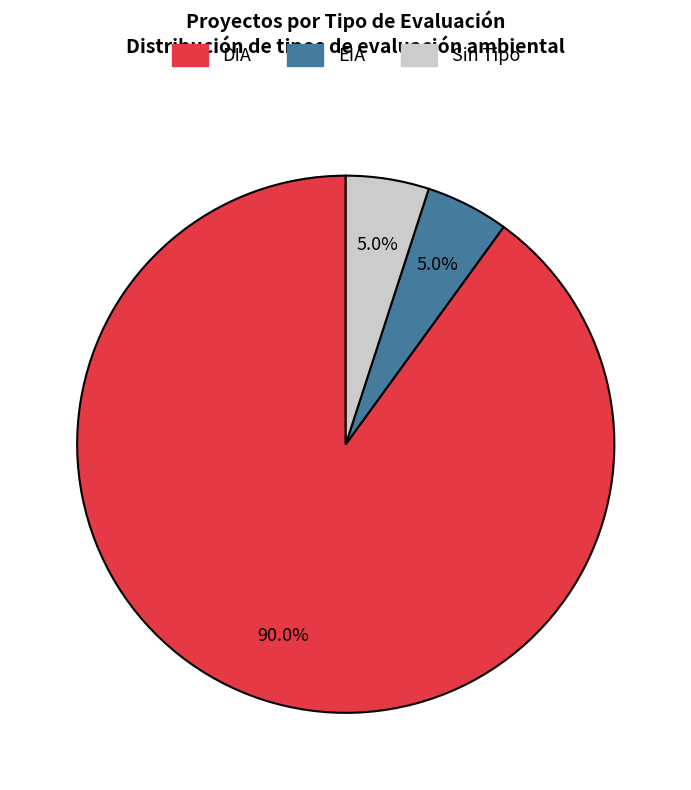

Between EIA and DIA, which is larger?

DIA